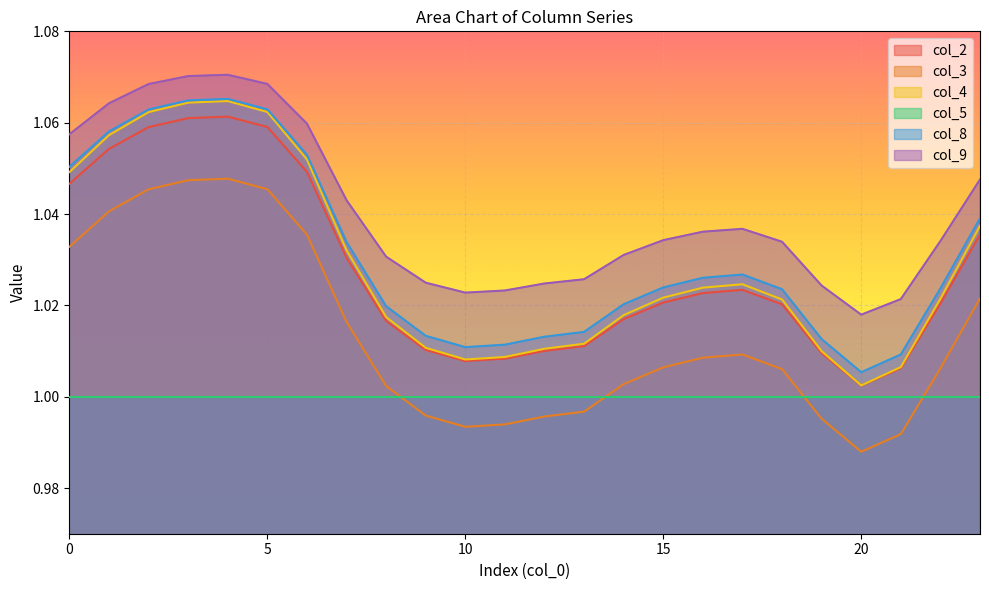

At which category is the sum across all series the highest?

4